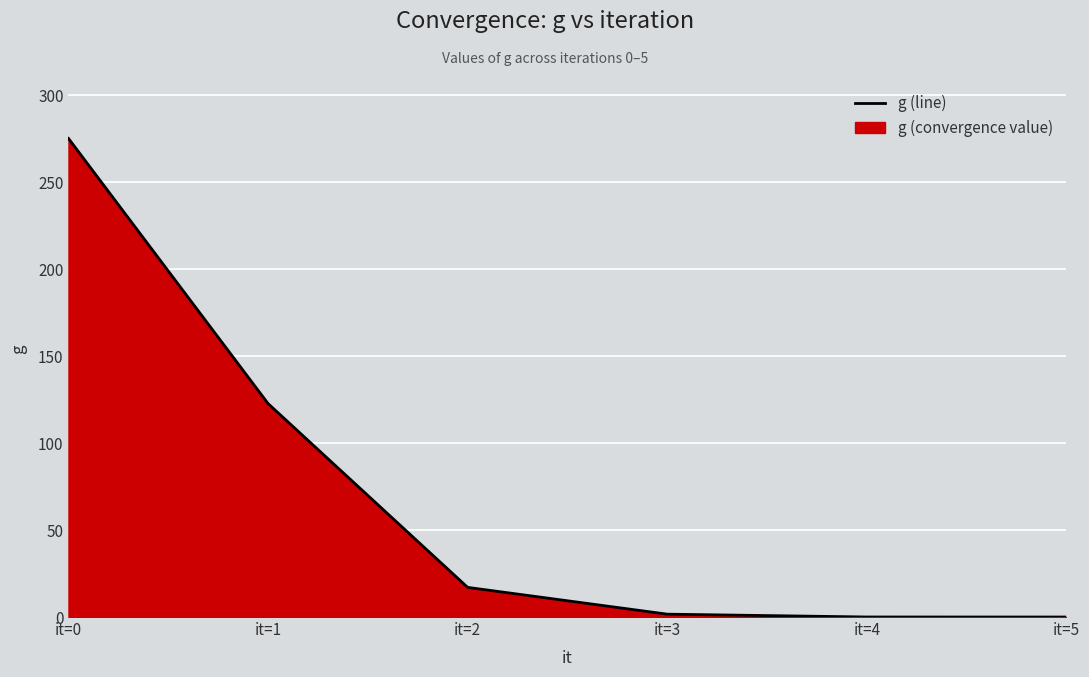

True or false: the data shows 17.0 at it=2.

True